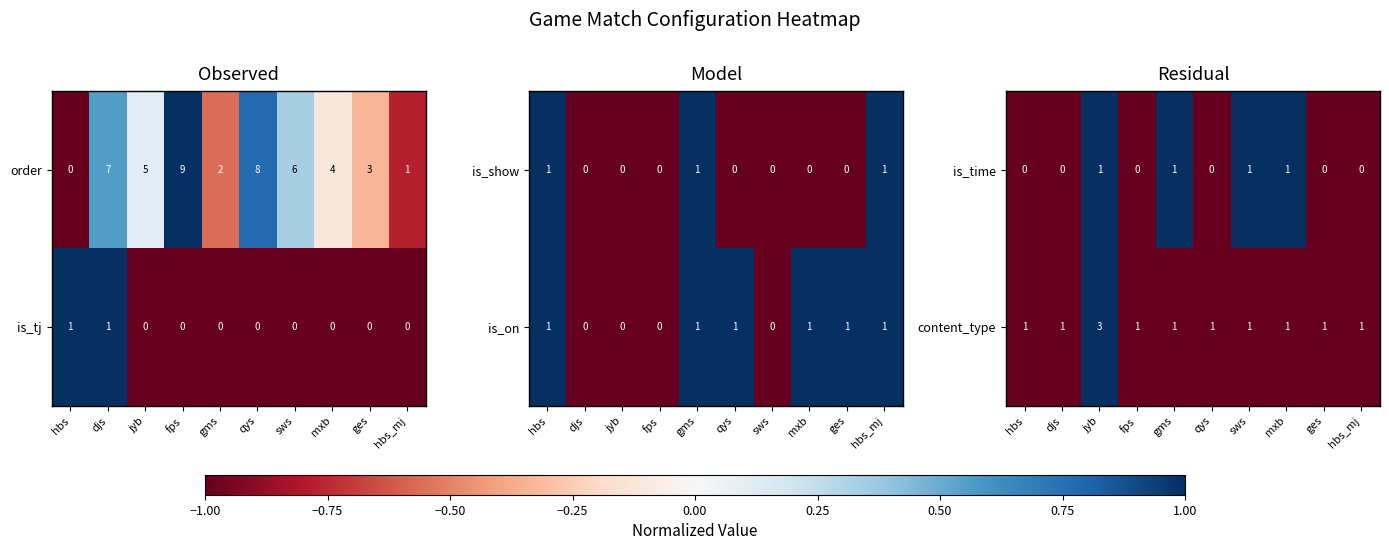

True or false: is_time has a value of 1 at gms.

True